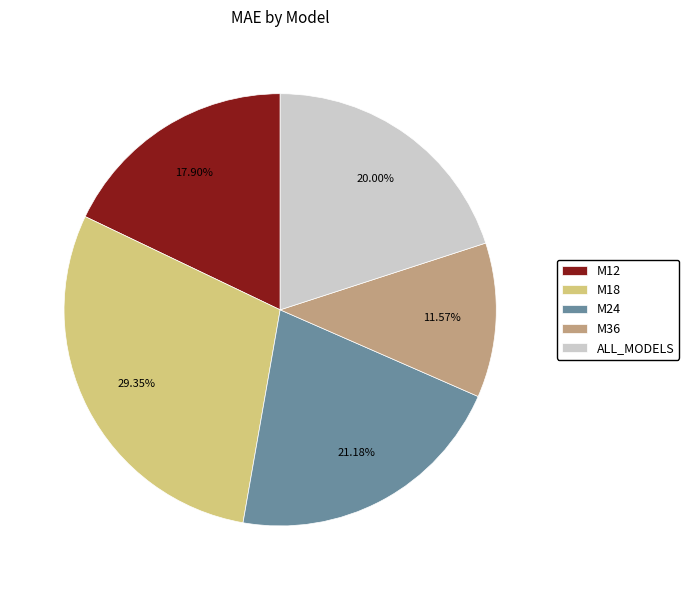

To the nearest percent, what is the difference between the M18 and M12 slice percentages?

11%